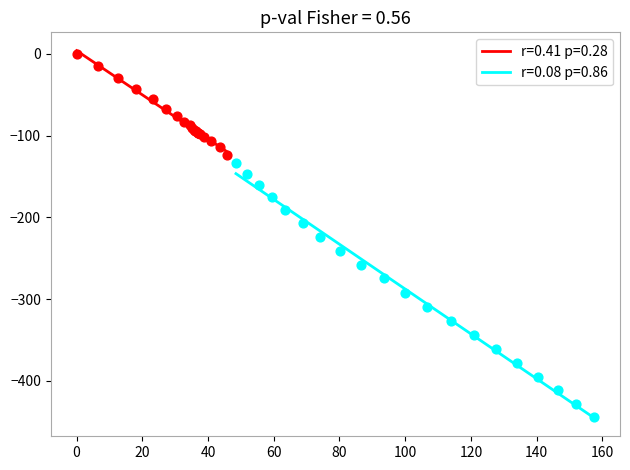

Which series has the largest Y range (max minus min)?

r=0.08 p=0.86